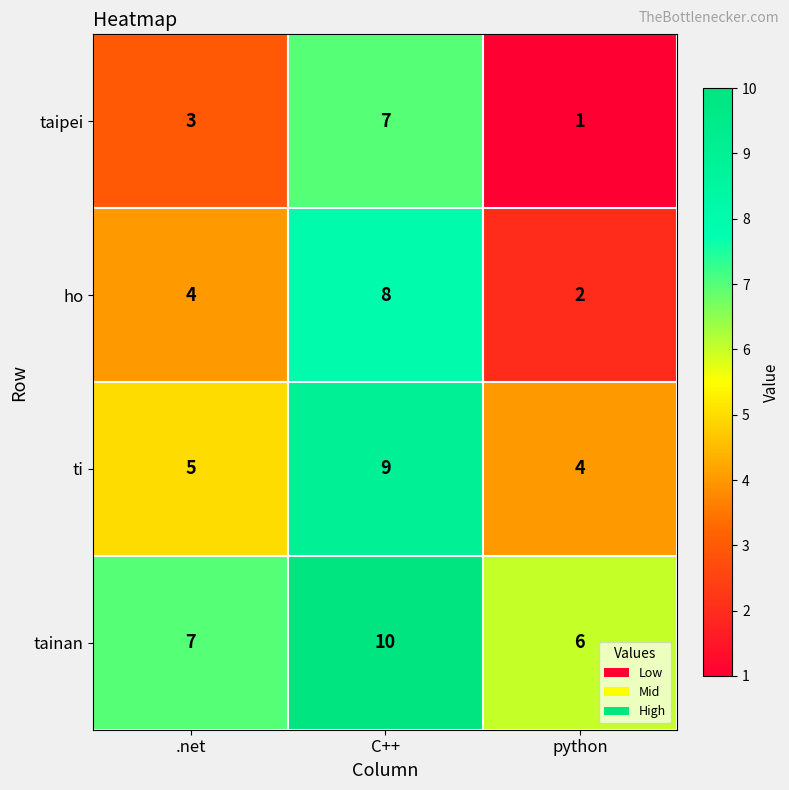

What is the minimum value shown in the chart?

1